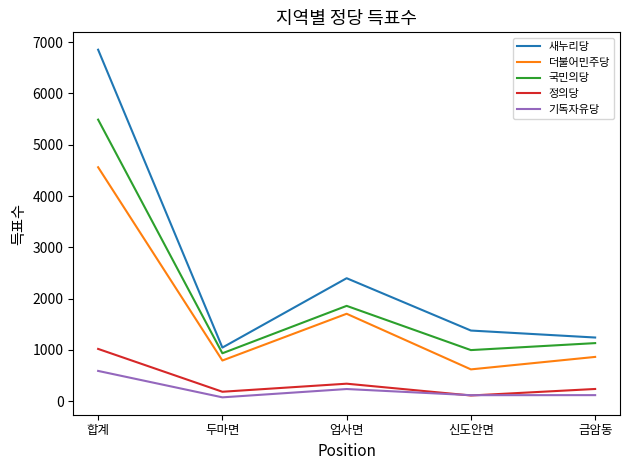

What is the sum of all 국민의당 values?

10418